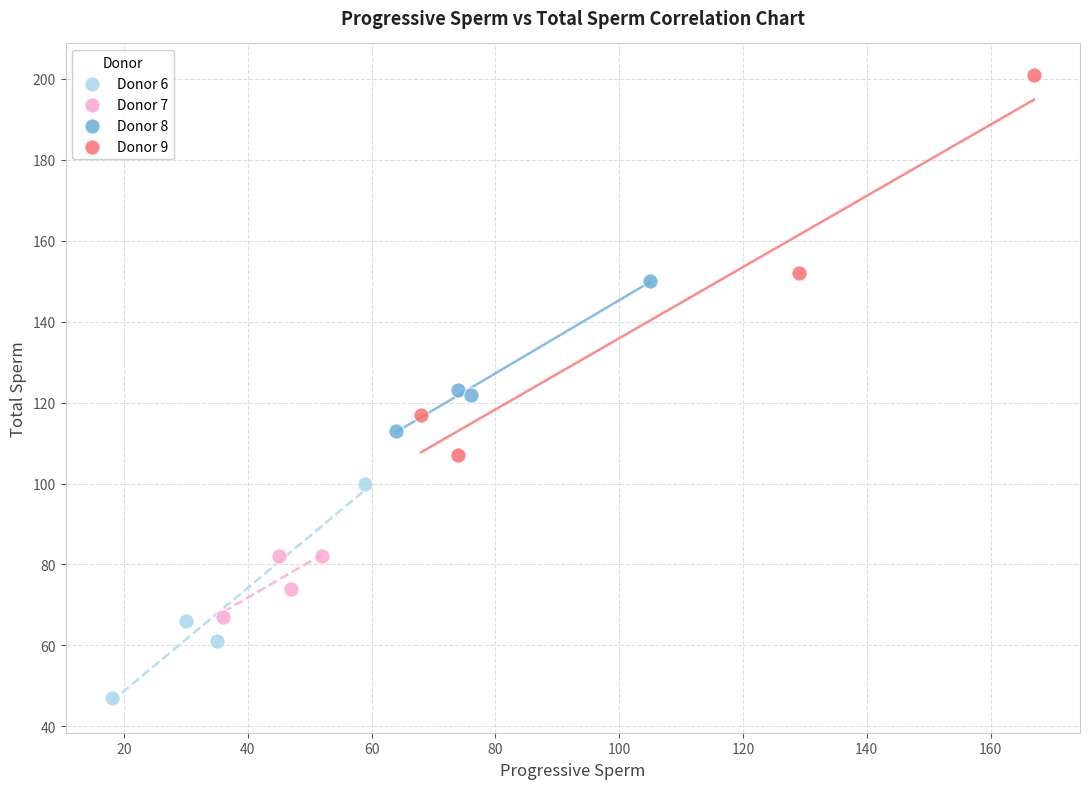

Which series contains the highest Y value?

Donor 9